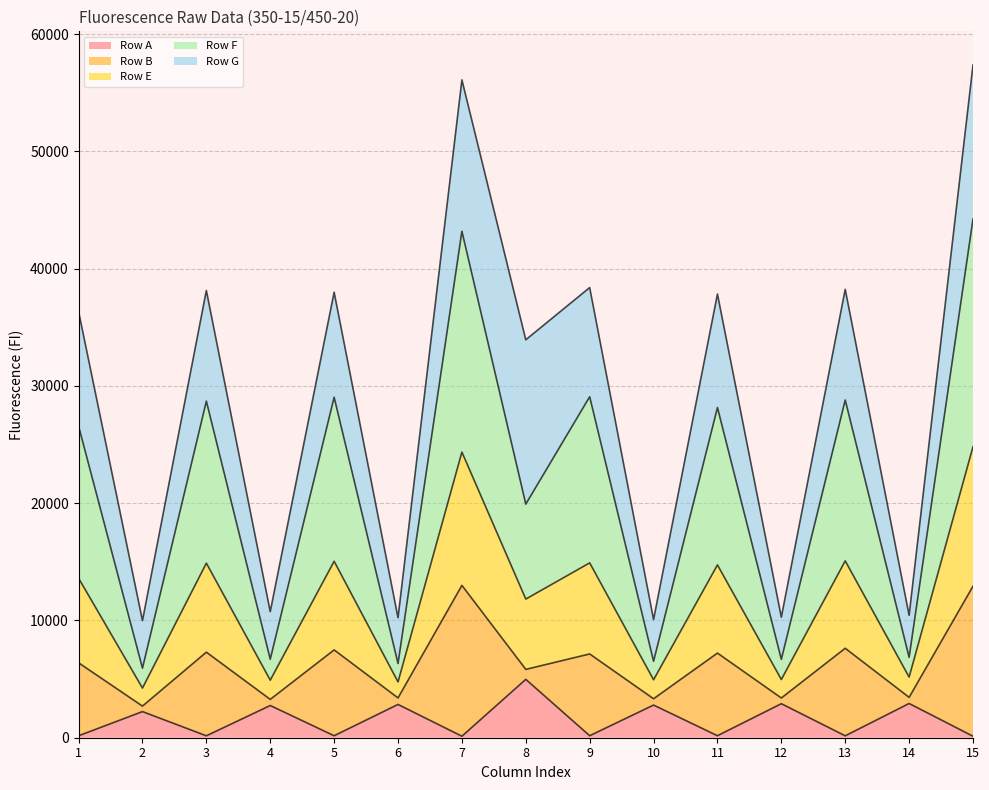

Does the chart have visible grid lines?

Yes